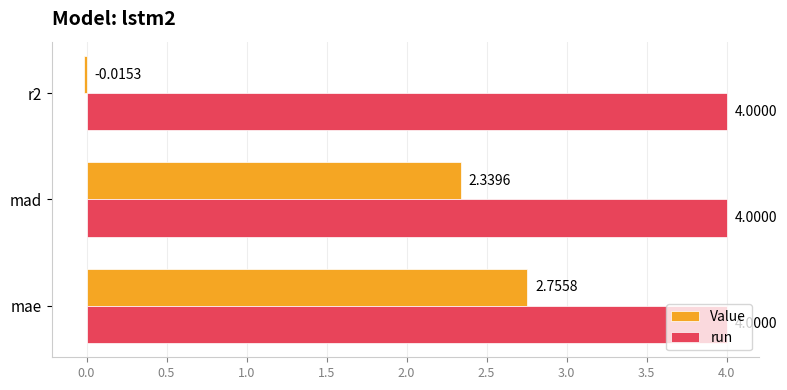

Which series has the widest spread of values?

Value